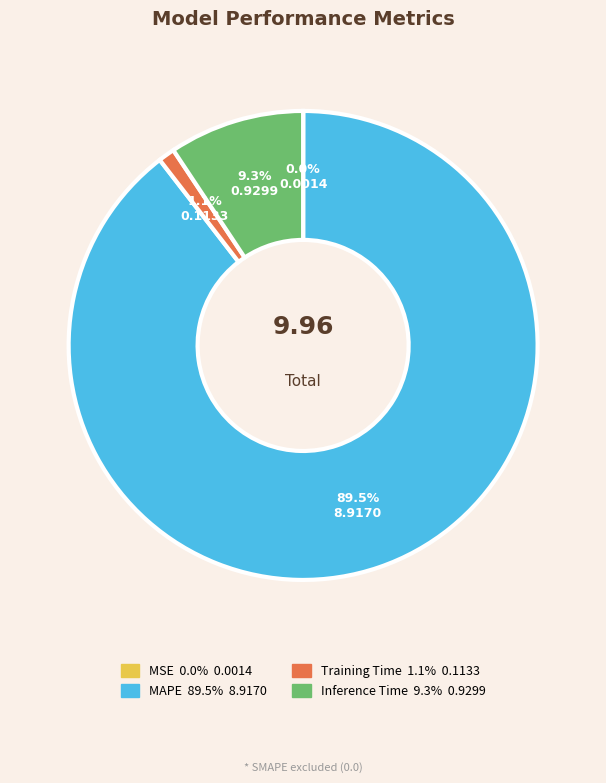

Which has a higher value, Training Time or Inference Time?

Inference Time